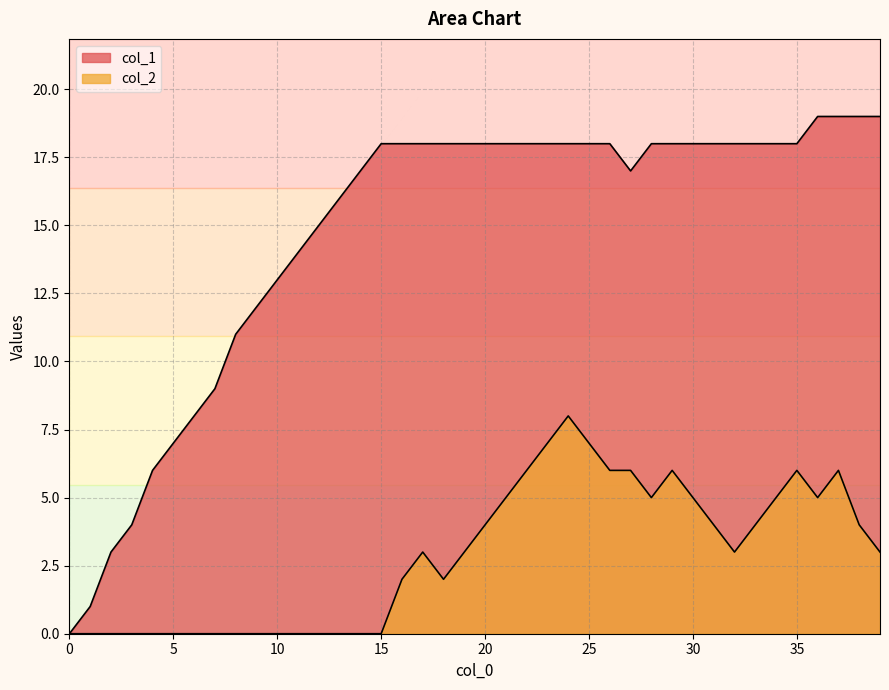

At which category does the chart reach its peak across all series?

36